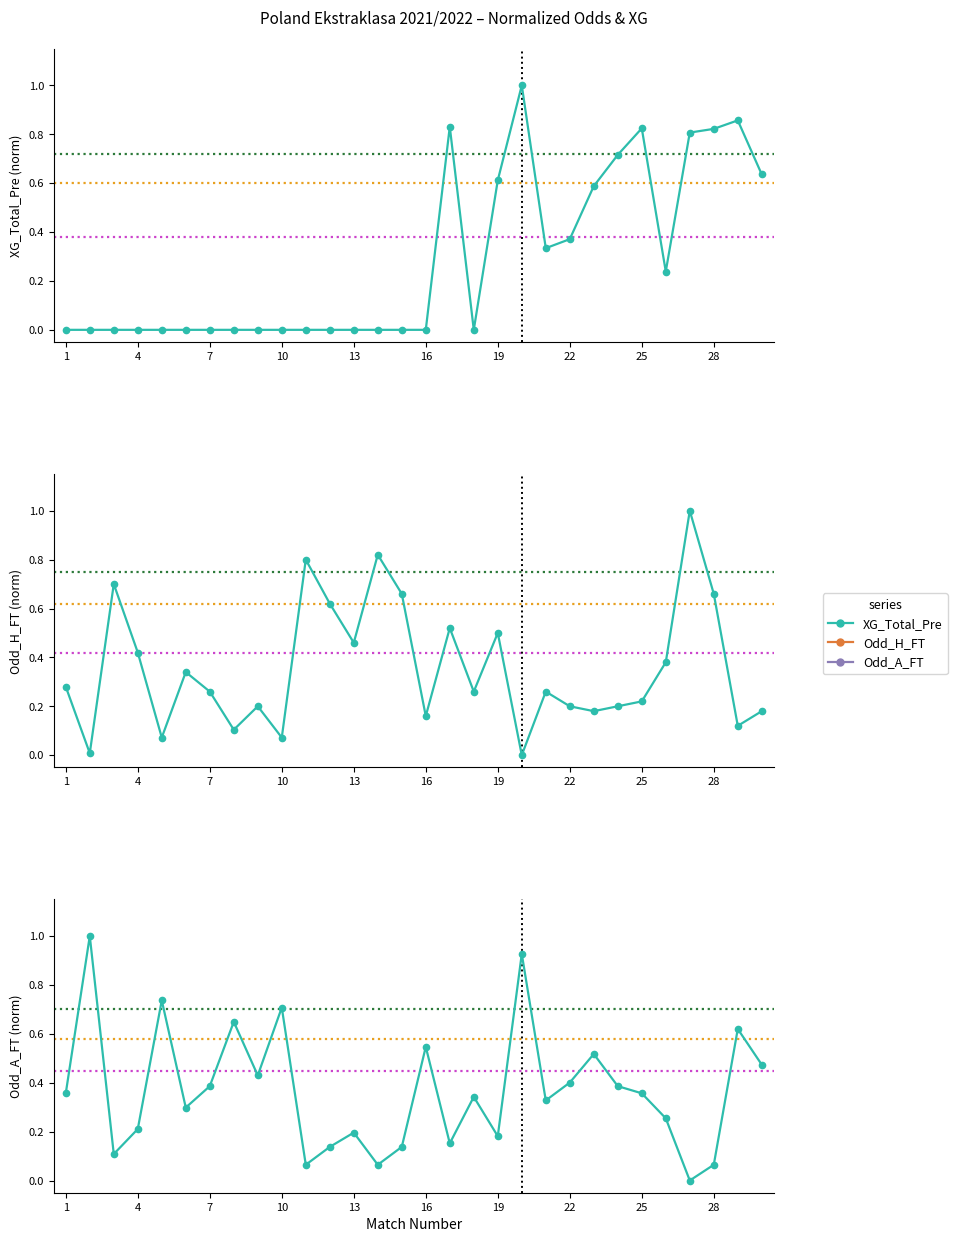

What is the maximum value shown in the chart?

1.0